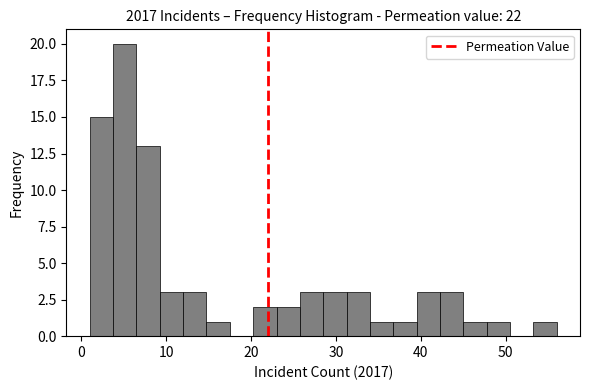

Around what value on the x-axis is the tallest bar? Give the approximate position of its centre, as read against the axis.

5